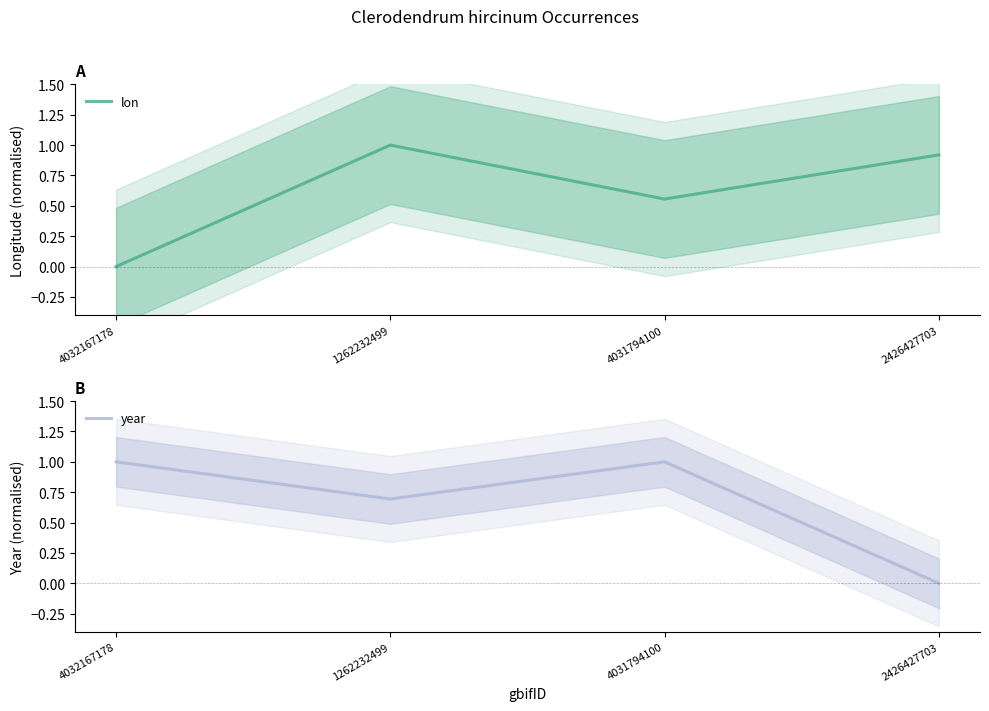

What is the label of the 2nd point from the left?

1262232499